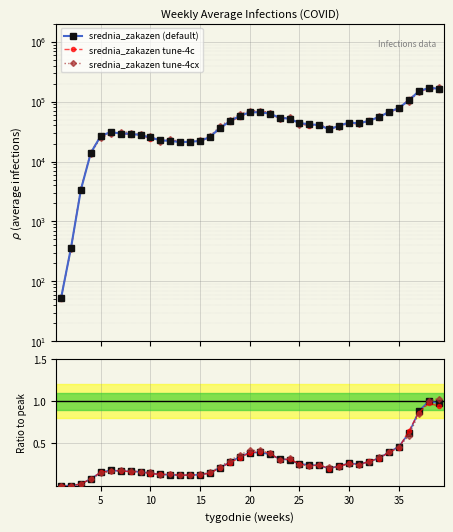

What is the sum of the Ratio values at 15 and 20?

0.5